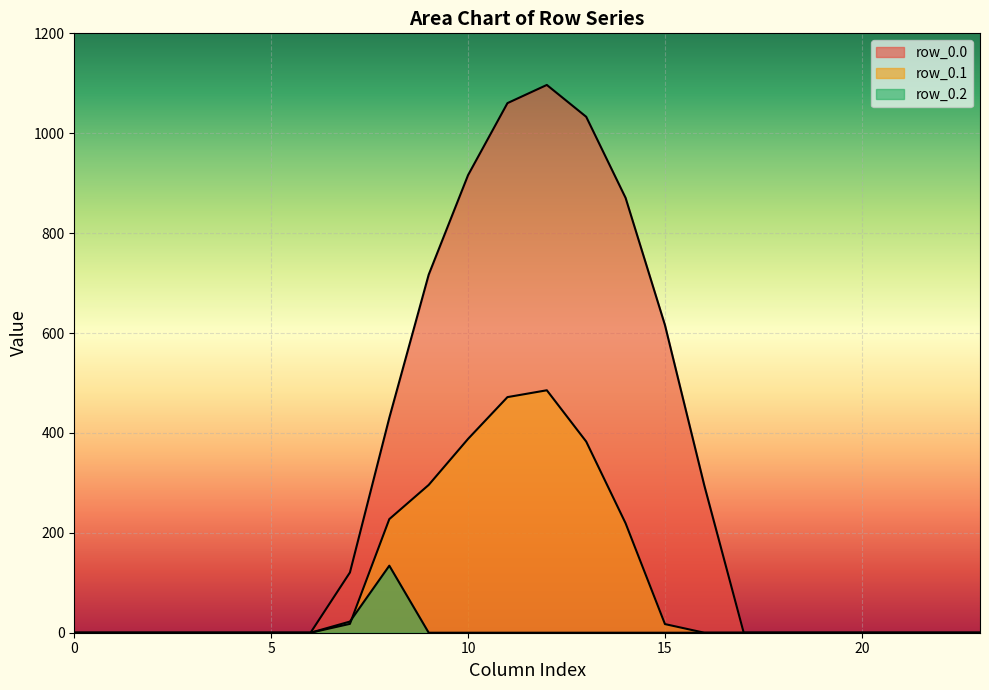

Reading left to right, extract all data points from this chart.

row_0.0: 0=0.0	1=0.0	2=0.0	3=0.0	4=0.0	5=0.0	6=0.0	7=120.6	8=430.3	9=716.9	10=916.2	11=1060.3	12=1096.7	13=1032.9	14=870.6	15=615.9	16=294.5	17=0.0	18=0.0	19=0.0	20=0.0	21=0.0	22=0.0	23=0.0
row_0.1: 0=0.0	1=0.0	2=0.0	3=0.0	4=0.0	5=0.0	6=0.0	7=17.7	8=227.5	9=295.9	10=388.1	11=471.7	12=485.4	13=382.7	14=219.2	15=17.3	16=0.0	17=0.0	18=0.0	19=0.0	20=0.0	21=0.0	22=0.0	23=0.0
row_0.2: 0=0.0	1=0.0	2=0.0	3=0.0	4=0.0	5=0.0	6=0.0	7=22.3	8=134.2	9=0.0	10=0.0	11=0.0	12=0.0	13=0.0	14=0.0	15=0.0	16=0.0	17=0.0	18=0.0	19=0.0	20=0.0	21=0.0	22=0.0	23=0.0